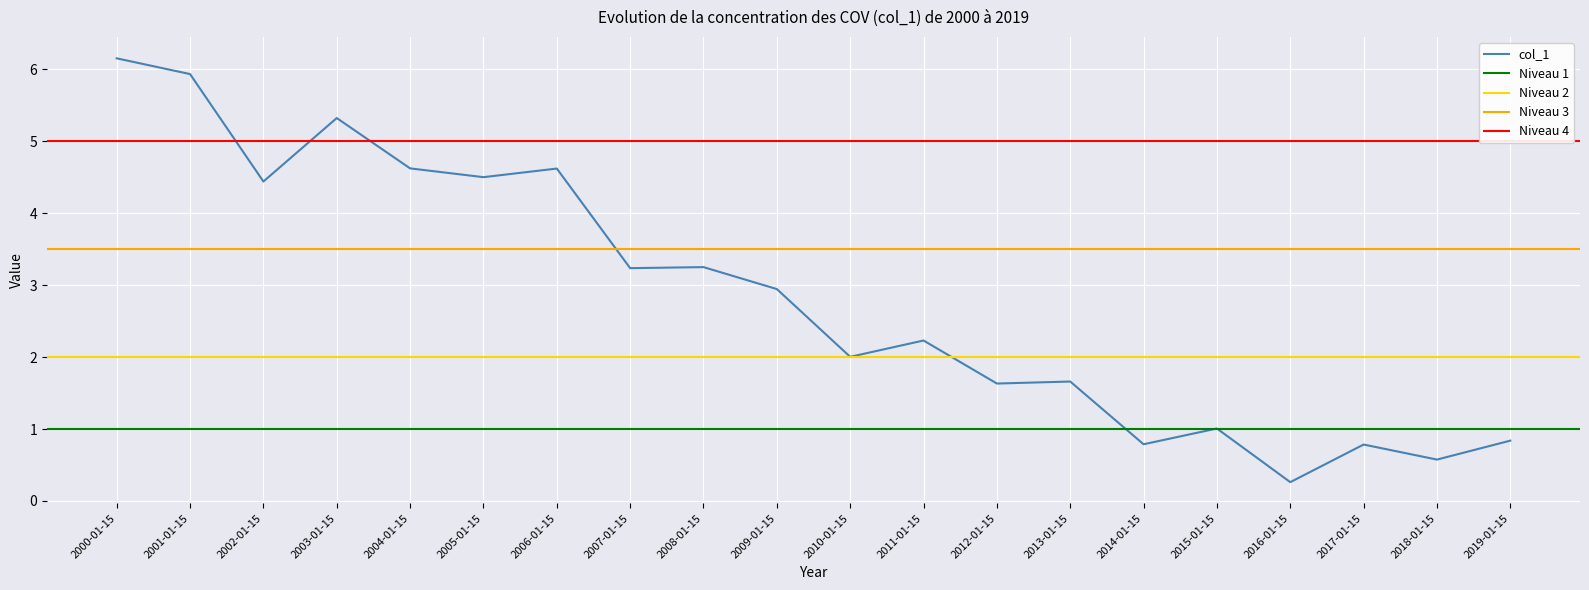

Count the number of categories in the chart.

20